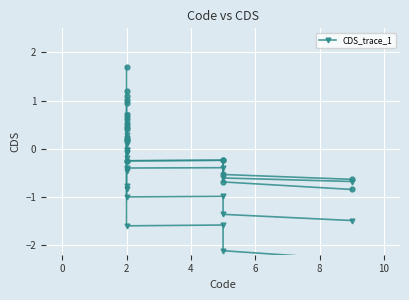

Between 8 and −2, which is larger?

−2